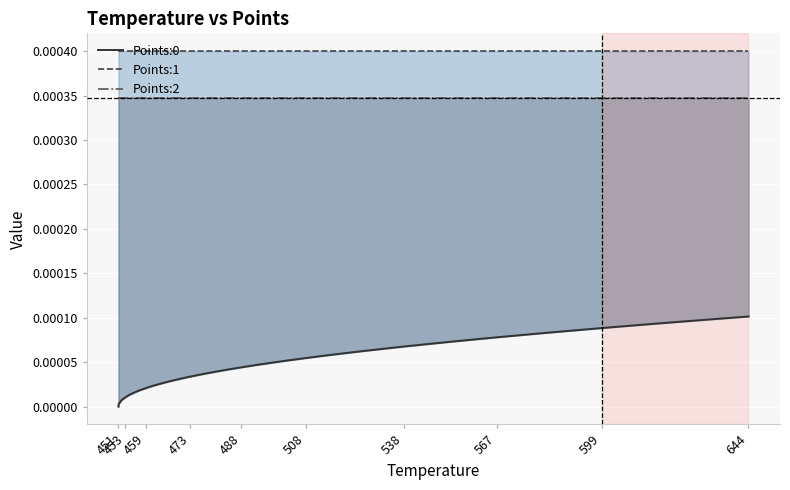

At which category does the chart reach its minimum across all series?

451